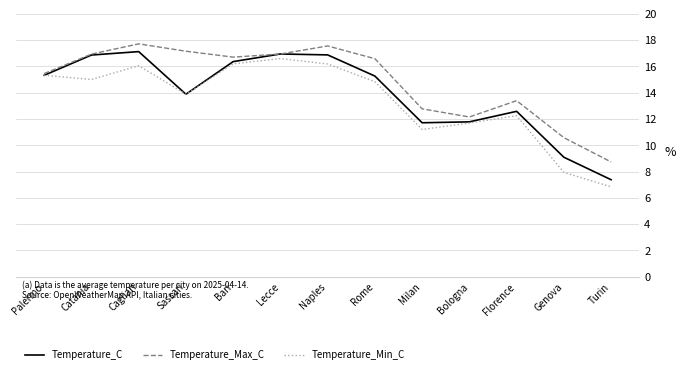

How many values in the Temperature_C series exceed 15?

7